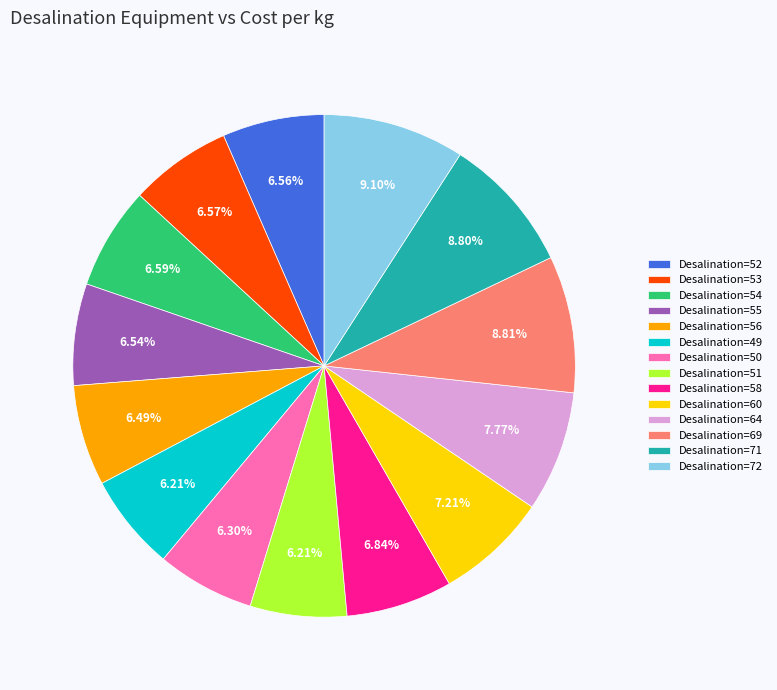

Combined, do Desalination=69 and Desalination=55 account for over 50%?

No